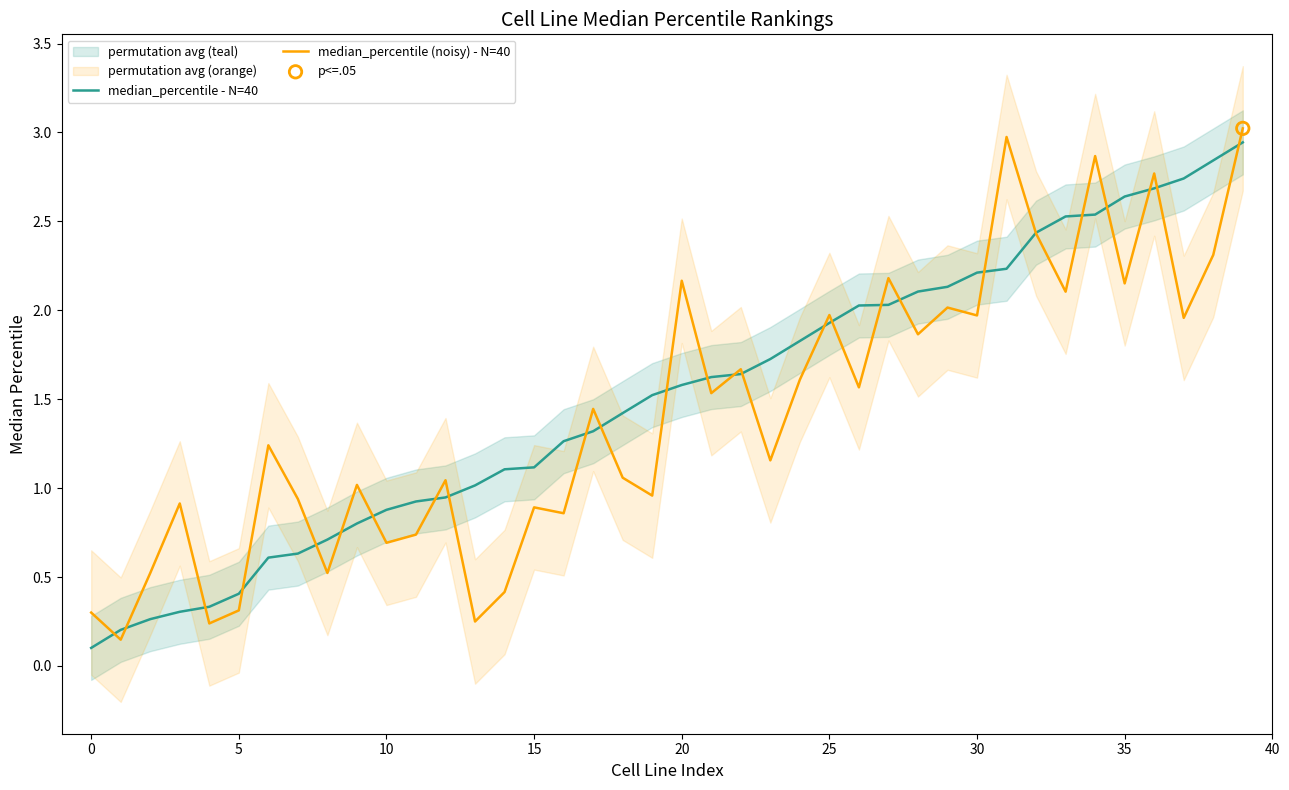

Which series contains the lowest Y value?

median_percentile - N=40